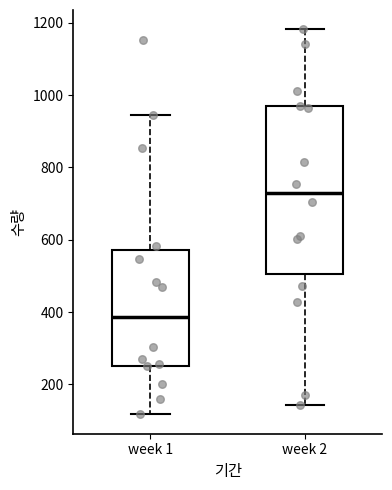

Comparing the boxes themselves (not the whiskers), which one is the tallest?

week 2